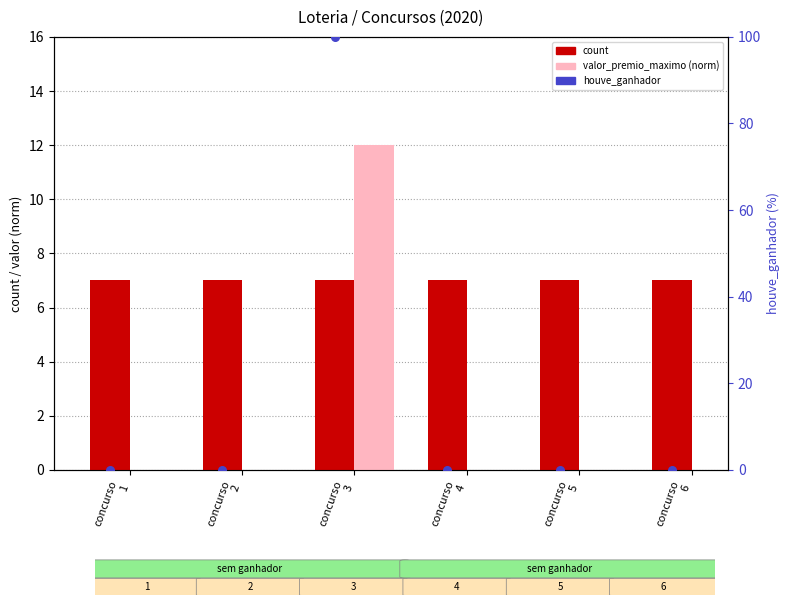

What is the total value across all series at concurso
3?

119